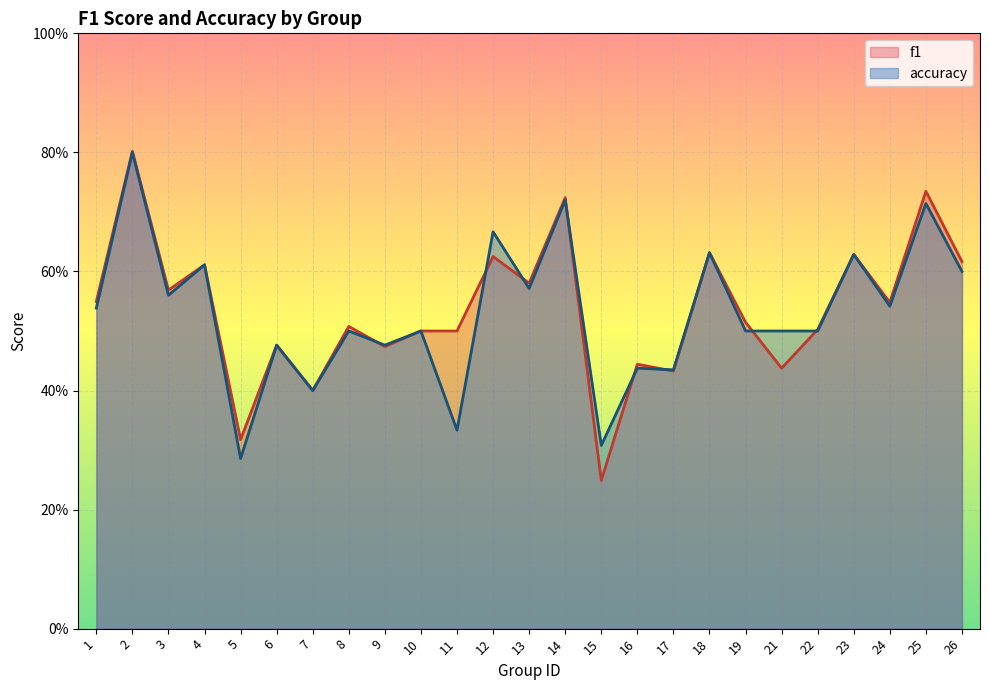

Rank the categories by accuracy value from lowest to highest.

5, 15, 11, 7, 17, 16, 6, 9, 8, 10, 19, 21, 22, 1, 24, 3, 13, 26, 4, 23, 18, 12, 25, 14, 2